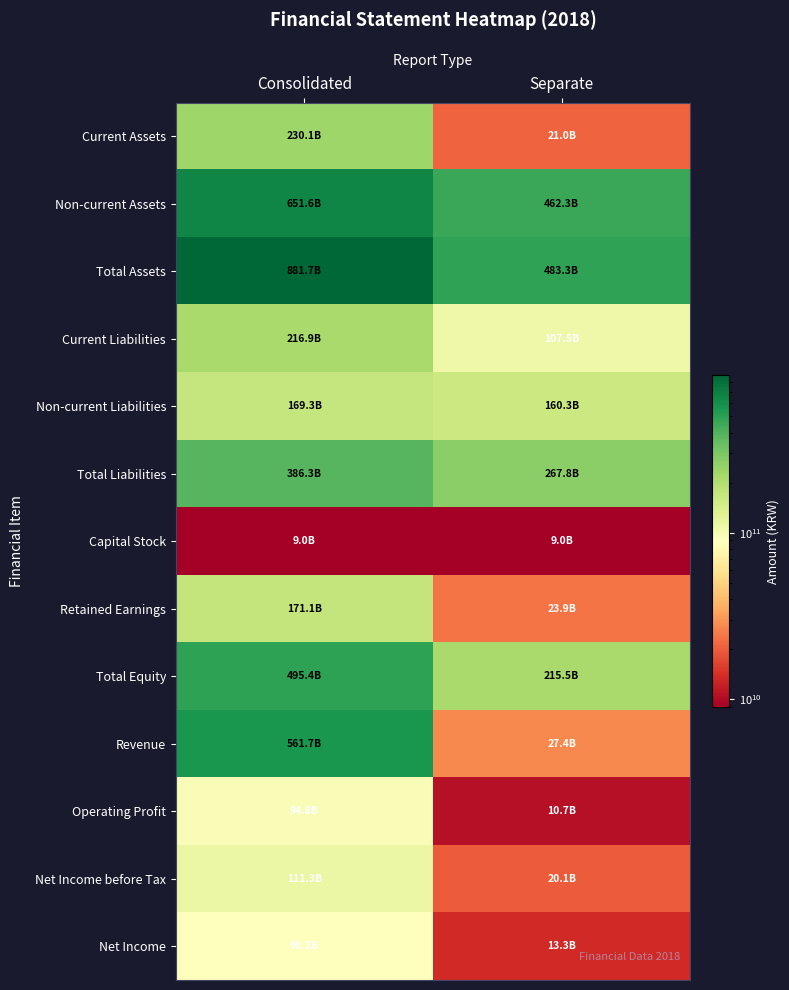

At which category does the chart reach its peak across all series?

Consolidated